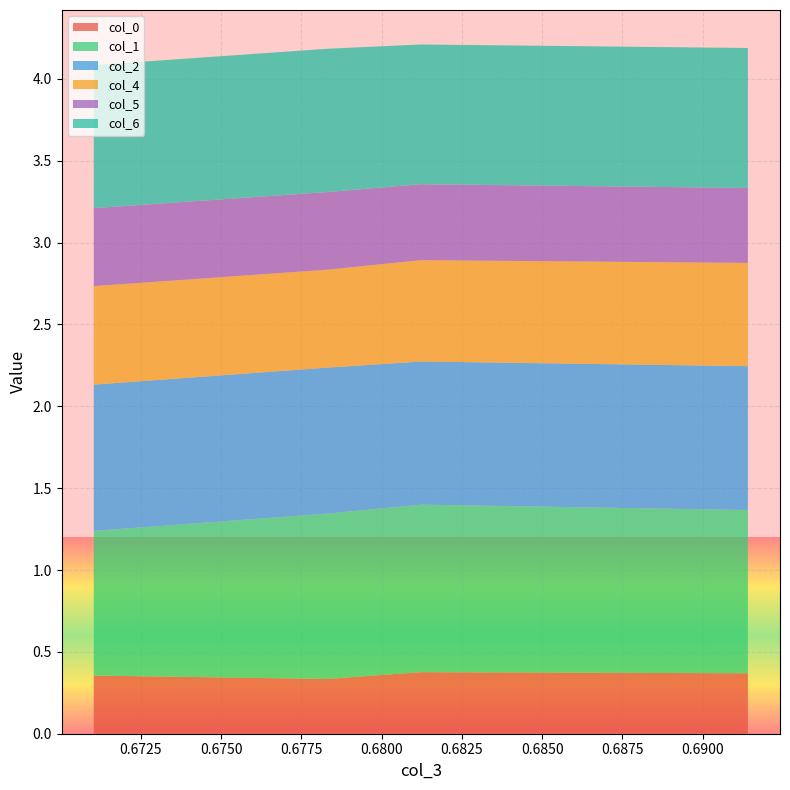

Reading left to right, what are all the values shown in this chart?

col_0: 0.4	0.3	0.4	0.4
col_1: 0.9	1.0	1.0	1.0
col_2: 0.9	0.9	0.9	0.9
col_4: 0.6	0.6	0.6	0.6
col_5: 0.5	0.5	0.5	0.5
col_6: 0.9	0.9	0.9	0.9